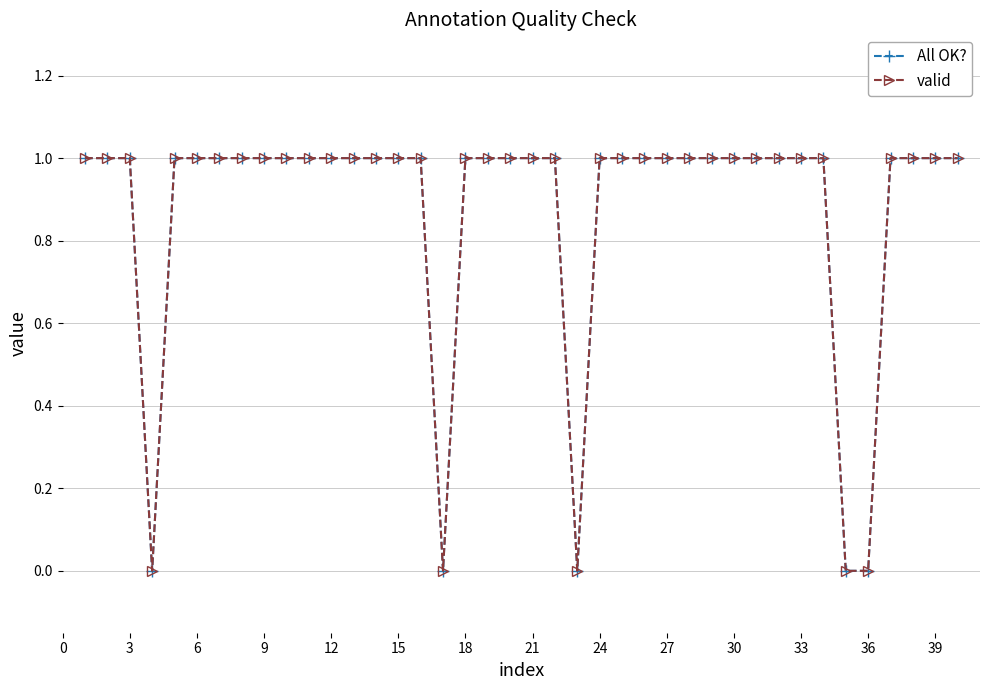

What is the average value of the valid series?

1